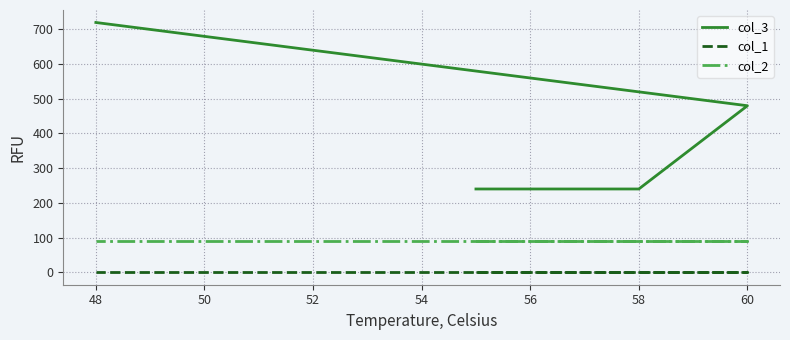

What is the greatest value displayed?

720